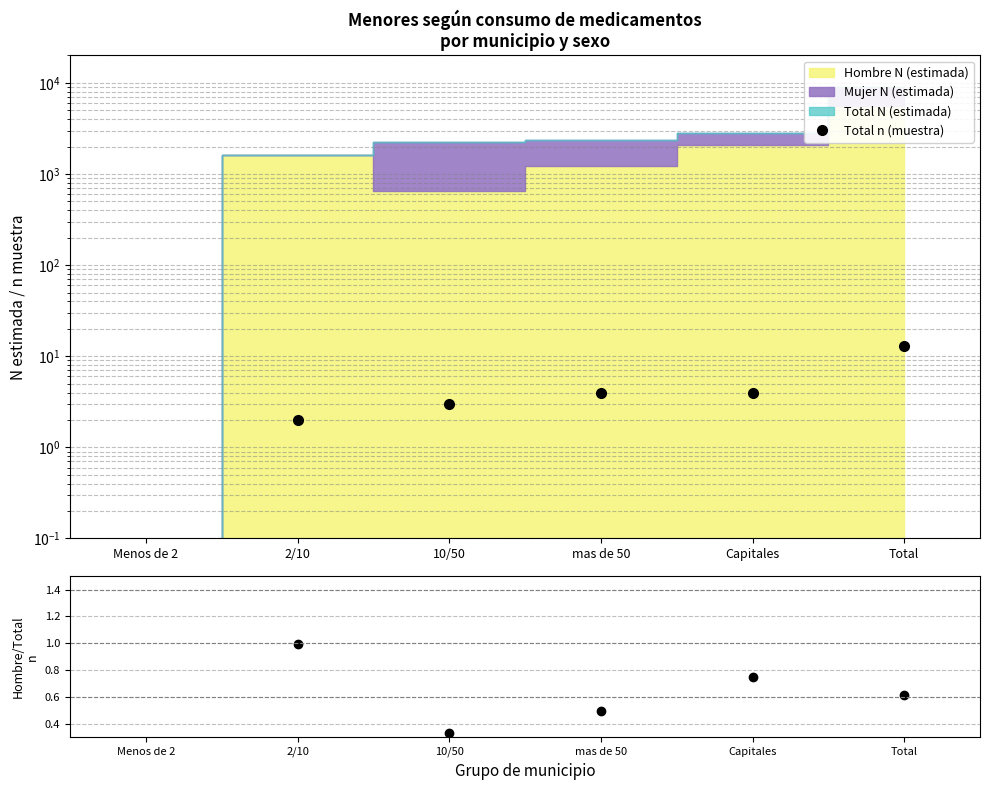

What is the sum of the Hombre/Total n values at mas de 50 and Capitales?

1.2